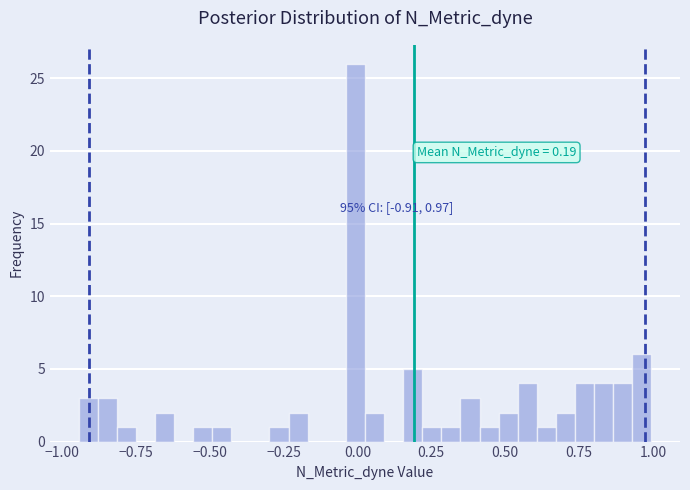

Around what value on the x-axis is the tallest bar? Give the approximate position of its centre, as read against the axis.

0.00